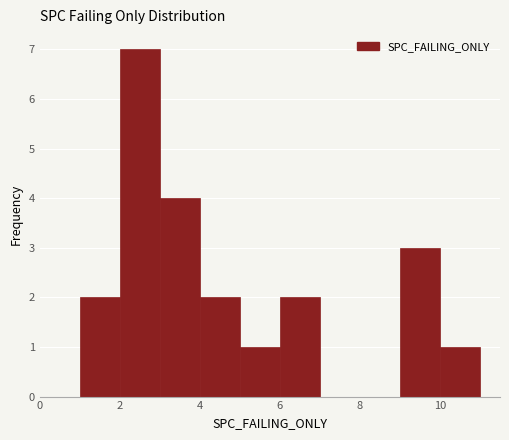

Reading left to right, list every bar in this chart as the range it spans on the x-axis followed by its height. The values are not printed on the chart, so give them approximately, as read against the axis.

1 to 2: 2
2 to 3: 7
3 to 4: 4
4 to 5: 2
5 to 6: 1
6 to 7: 2
7 to 8: 0
8 to 9: 0
9 to 10: 3
10 to 11: 1